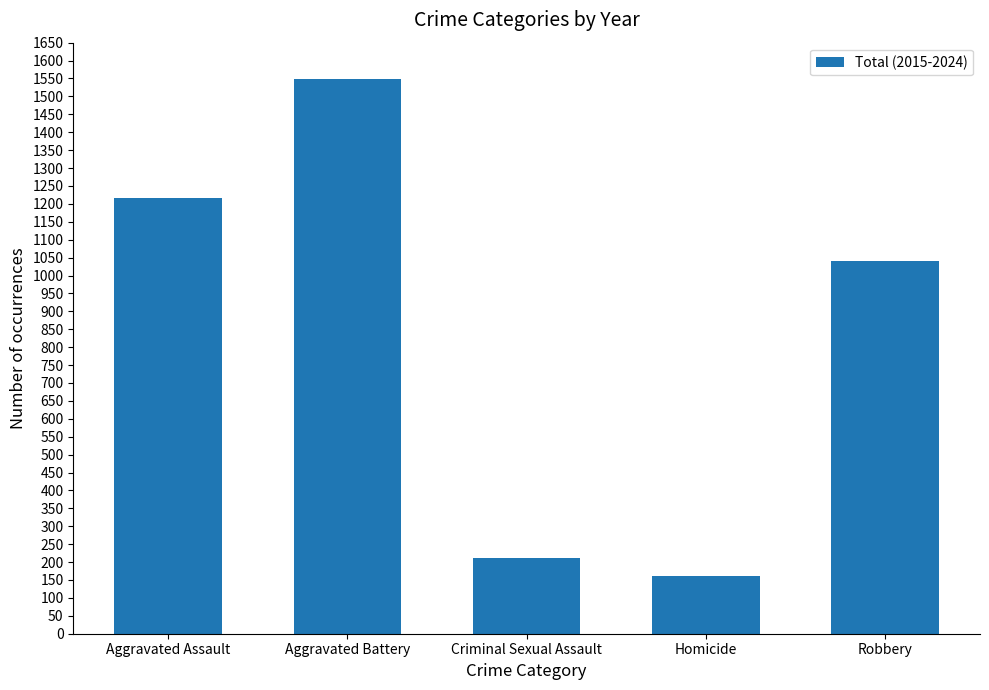

Which has a higher value, Robbery or Aggravated Assault?

Aggravated Assault